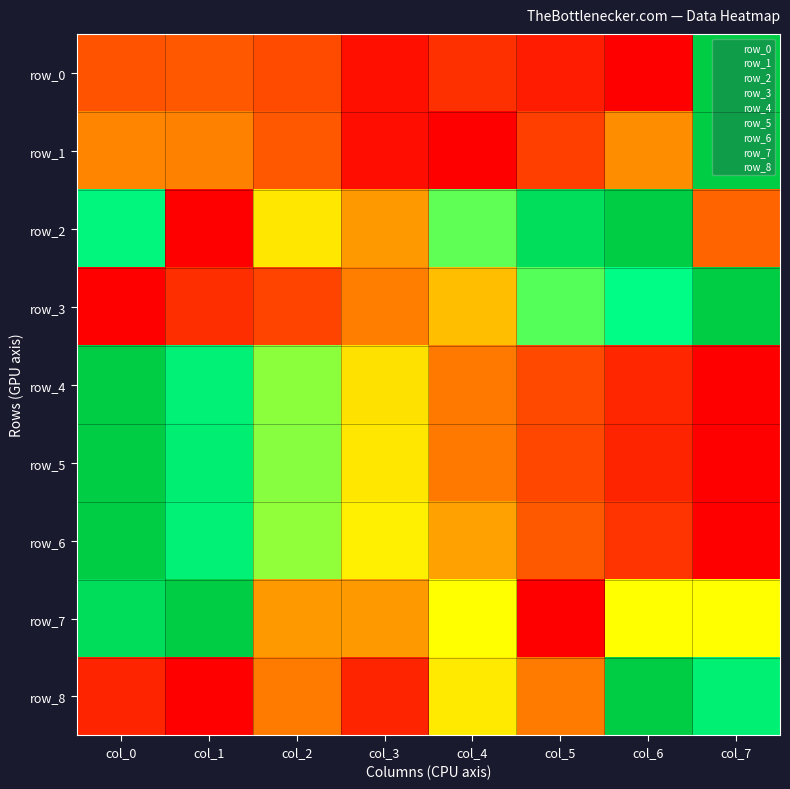

The row_2 series shows 0.6 at col_2. True or false?

True